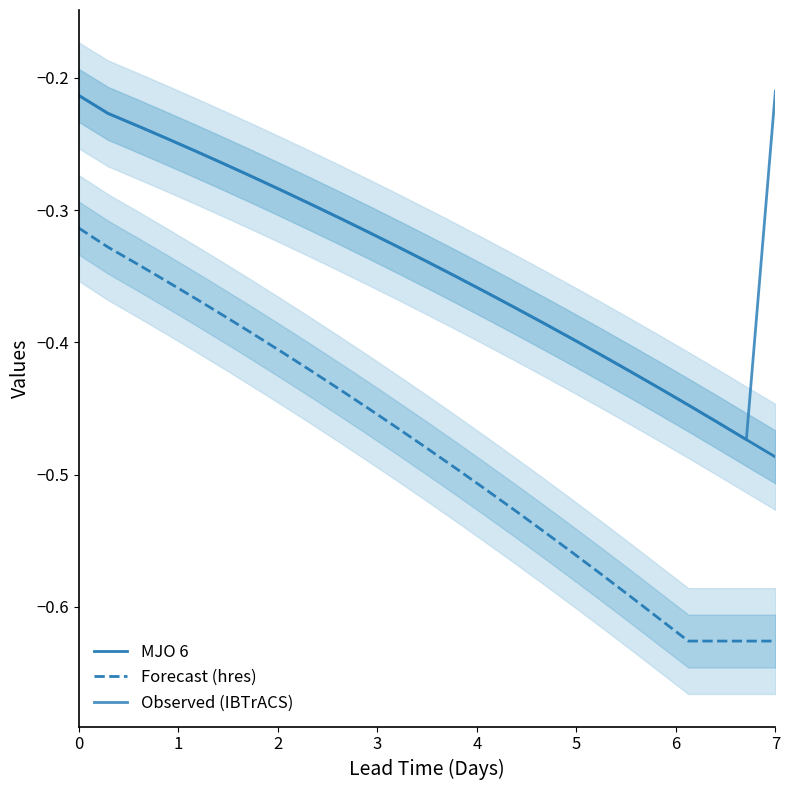

Is the value of Observed (IBTrACS) at 22 greater than the value of MJO 6 at 0?

No